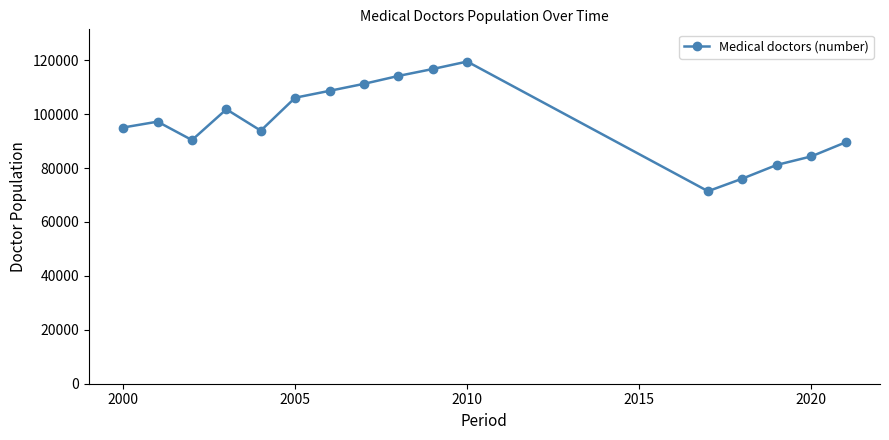

Is this an area chart (filled region under the line)?

No